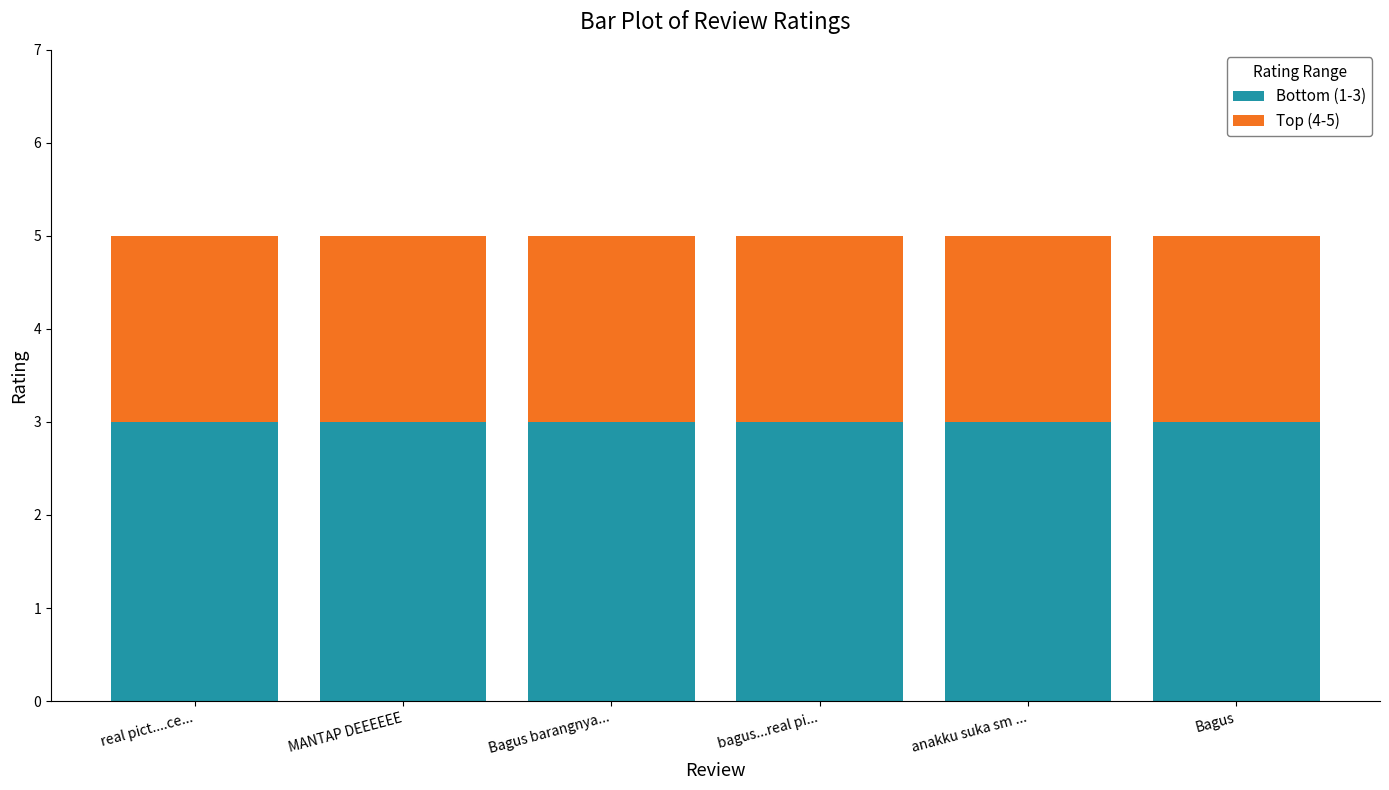

Is it true that Bottom (1-3) equals 3 at anakku suka sm ...?

True